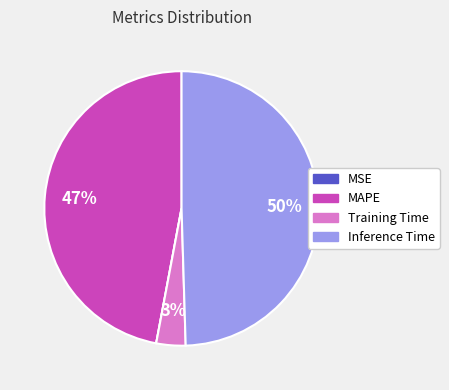

To the nearest percent, what is the average slice percentage?

20%